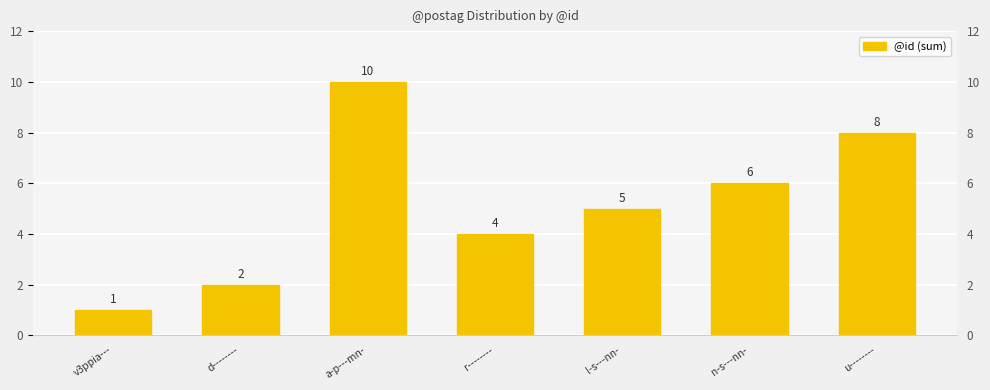

What is the difference between the second highest and minimum values?

7